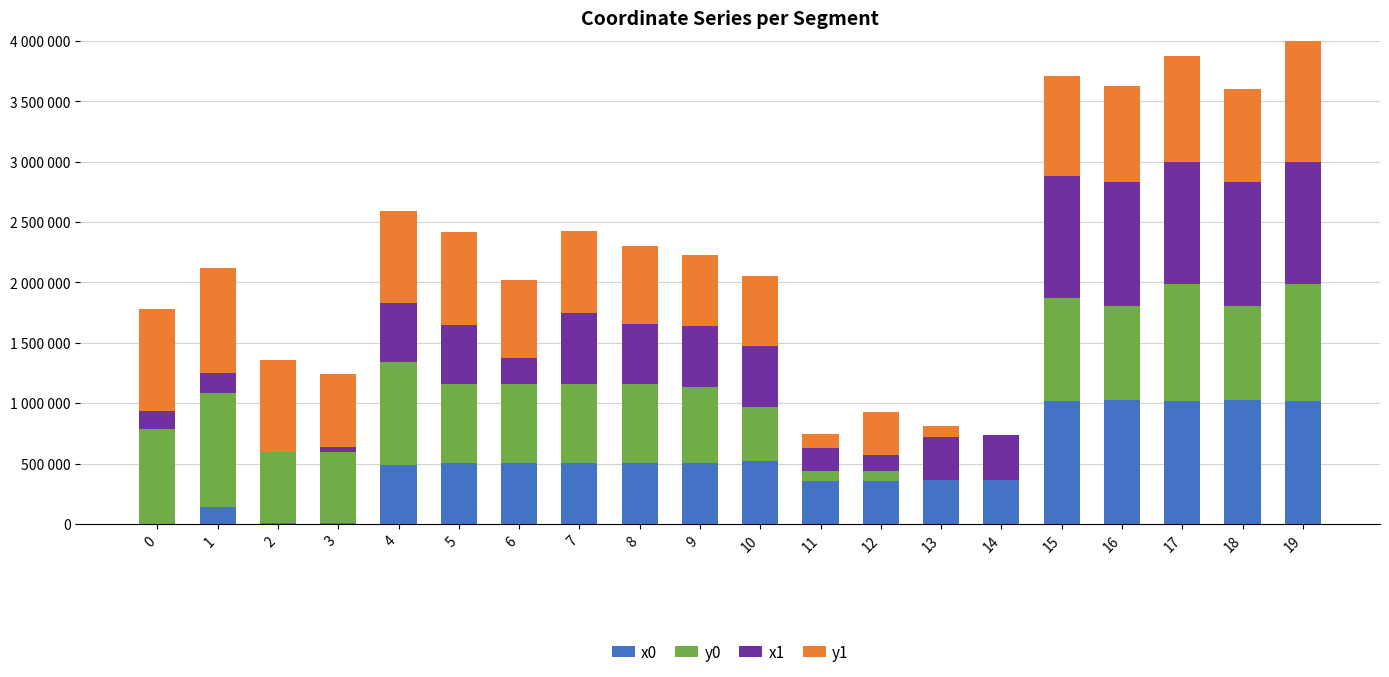

What are all the series names shown in the legend?

x0, y0, x1, y1